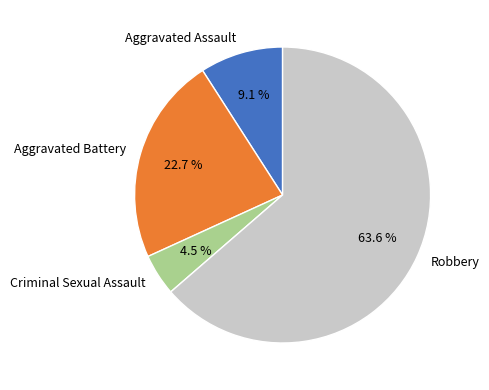

Rank the categories by value from lowest to highest.

Criminal Sexual Assault, Aggravated Assault, Aggravated Battery, Robbery